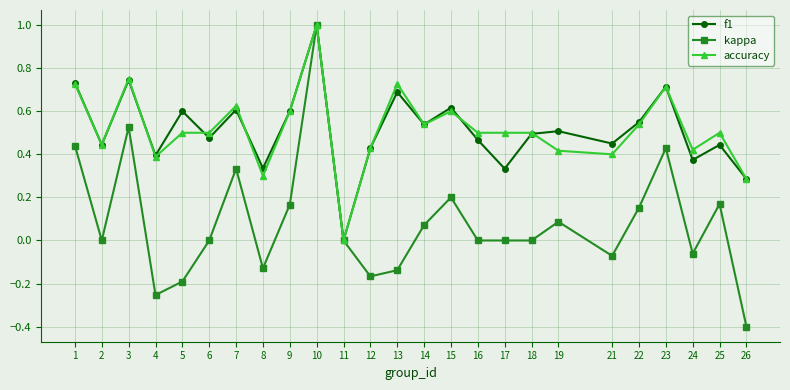

Is this an area chart (filled region under the line)?

No